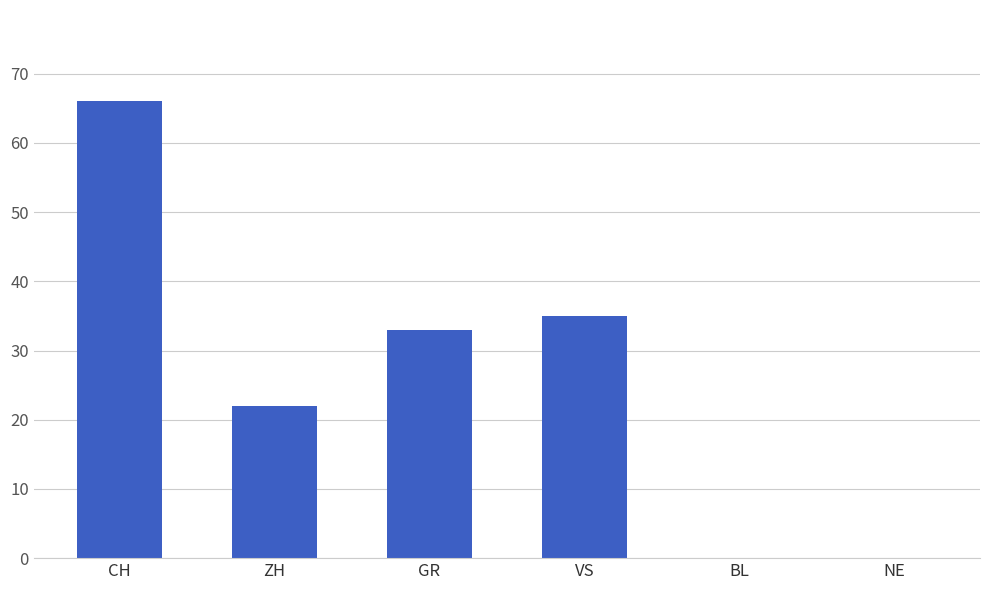

What is the change in value from ZH to NE?

-22